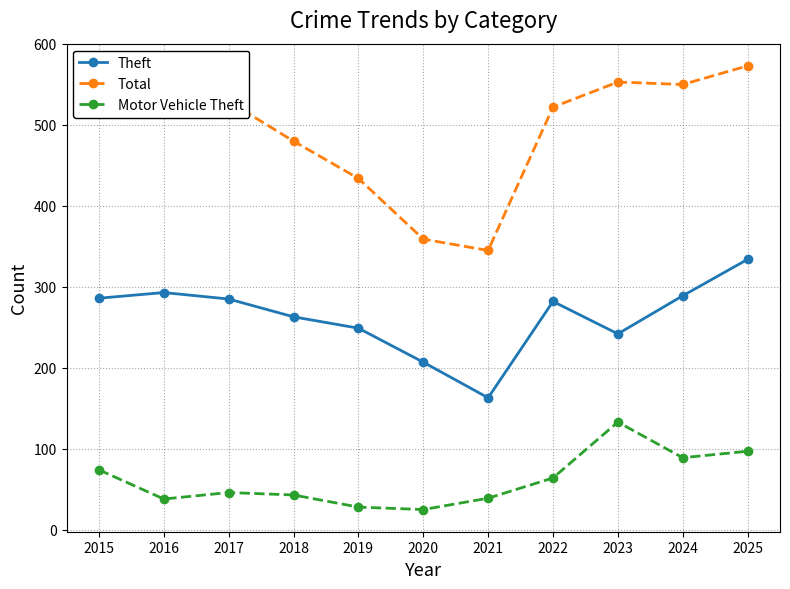

The Motor Vehicle Theft series shows 17 at 2015. True or false?

False